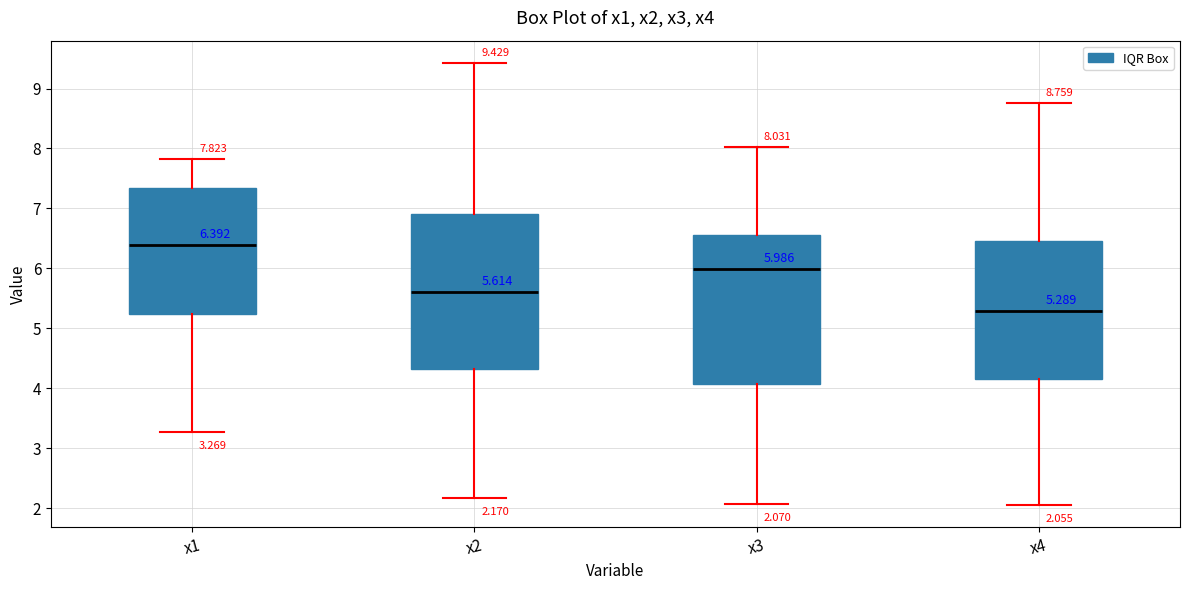

Which box has the lowest median line?

x4